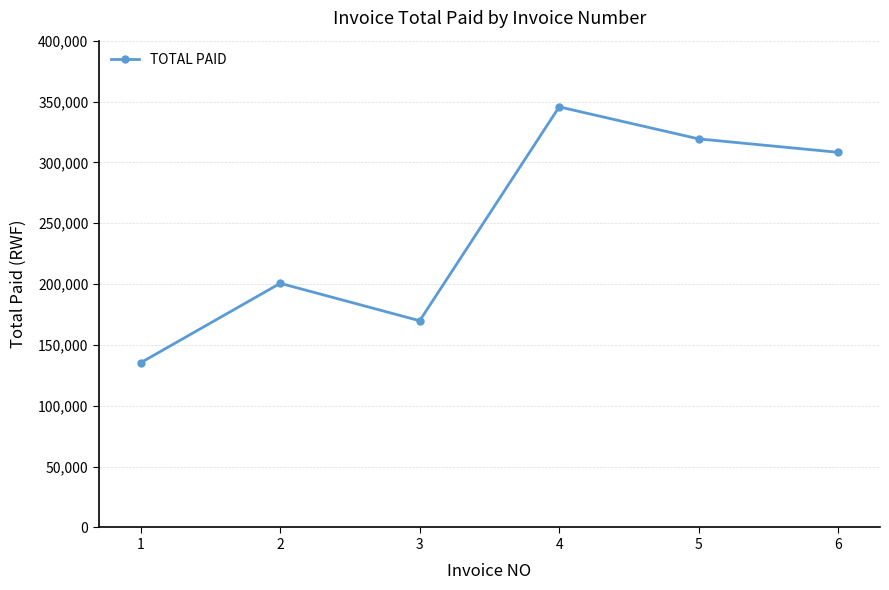

Which has a higher value, 3 or 1?

3